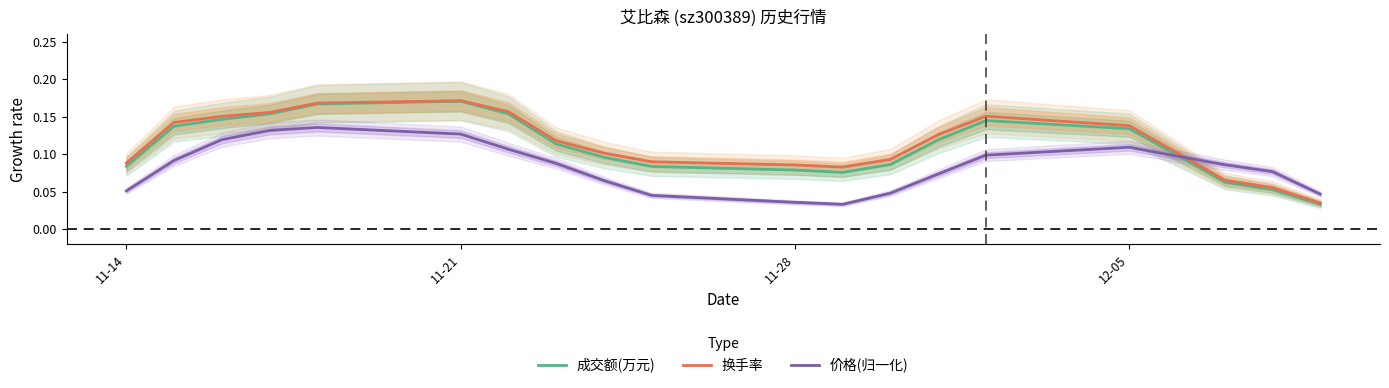

What is the difference between the second highest and second lowest values in the 成交额(万元) series?

0.1